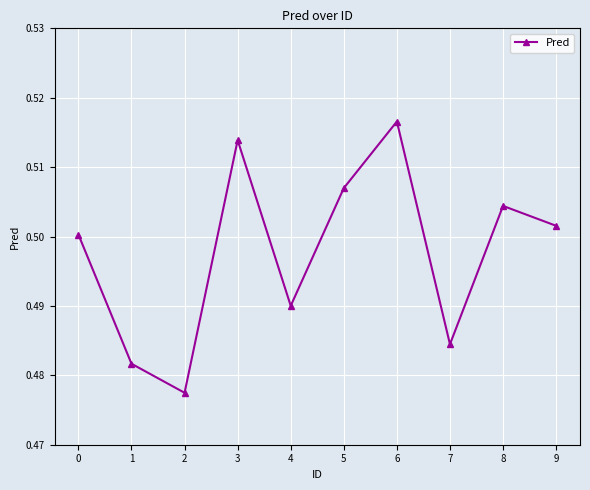

Between 6 and 8, which is larger?

6